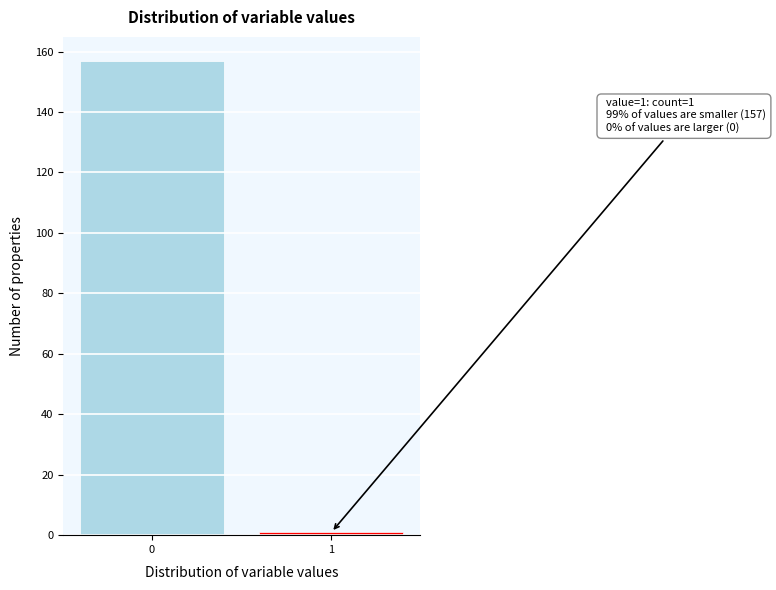

Reading left to right, transcribe all the data shown in this chart.

0=157	1=1